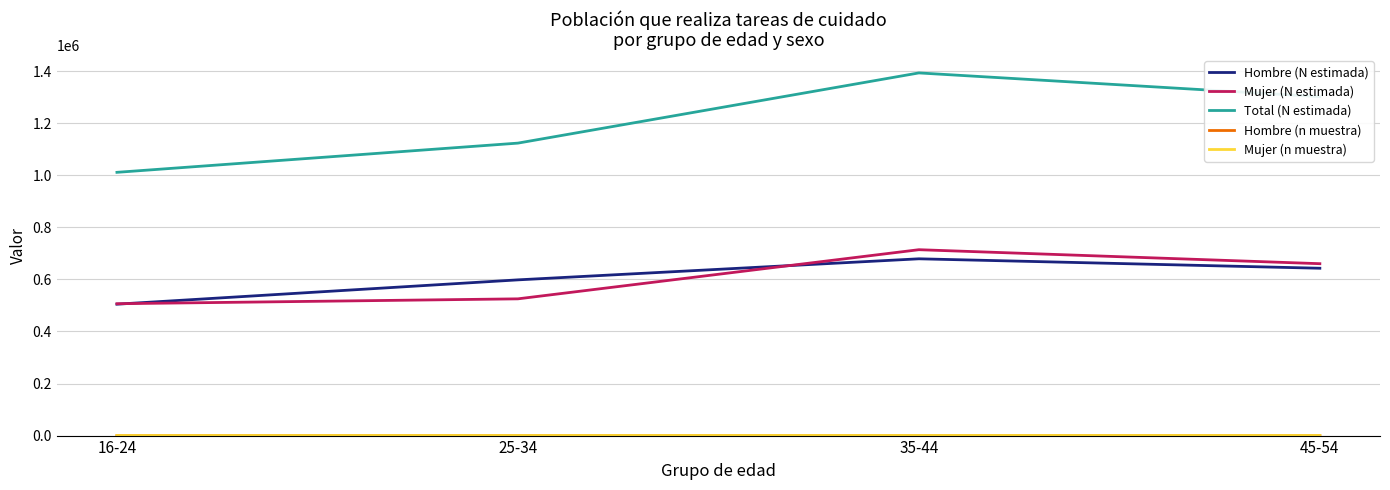

True or false: Total (N estimada) and Hombre (N estimada) intersect in this chart.

False